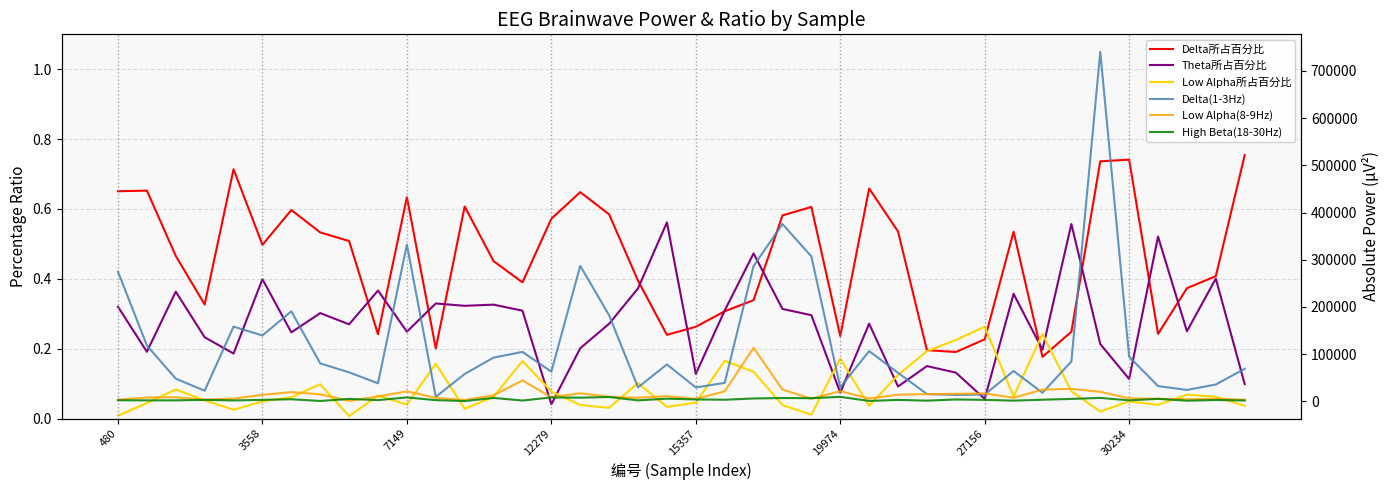

What is the average value of the High Beta(18-30Hz) series?

3950.5